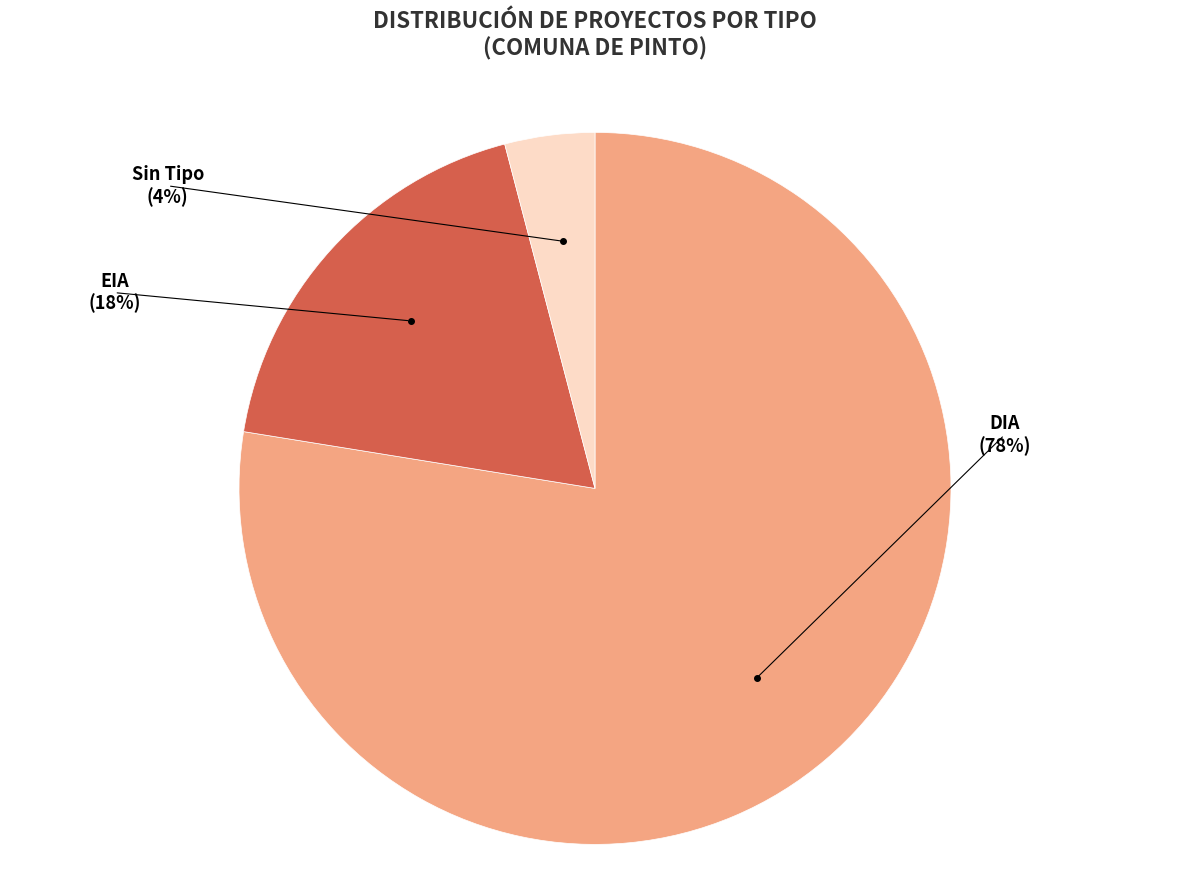

Is there any slice that represents more than half of the pie?

Yes